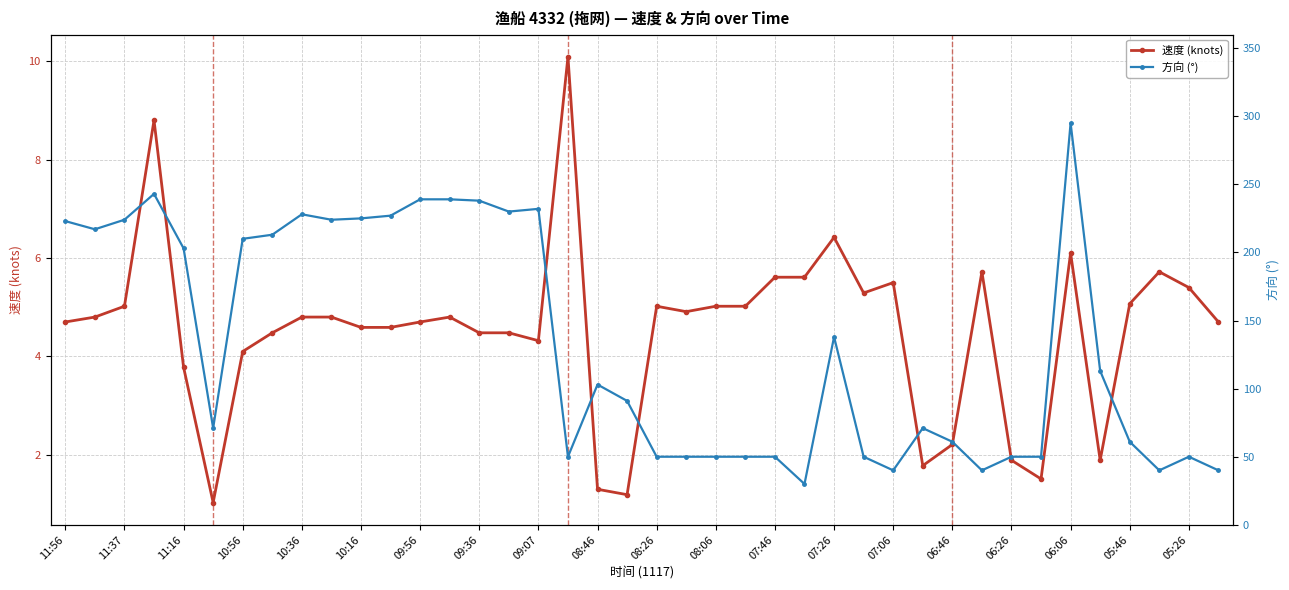

What is the value of the 速度 (knots) point at the 26th from the left?

5.6